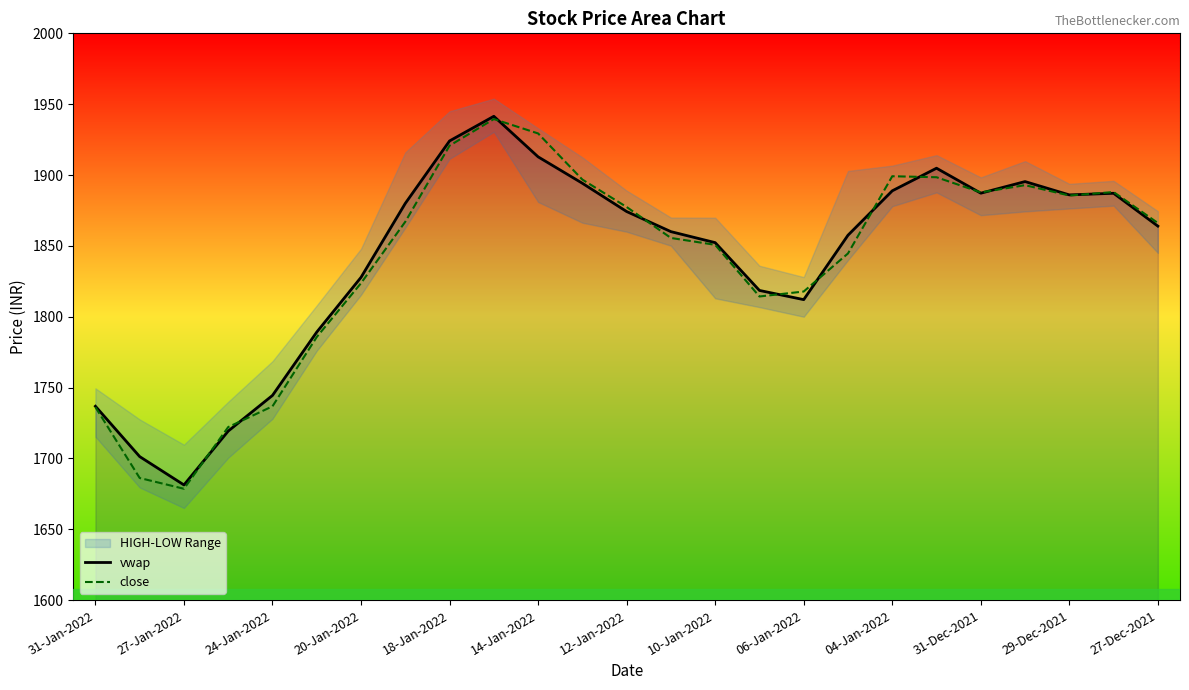

List the series in order of their overall mean, highest first.

vwap, close